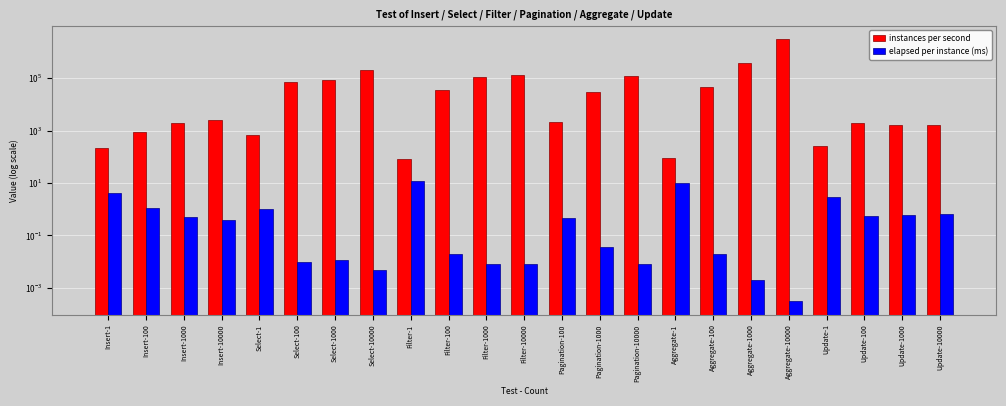

Which label corresponds to the smallest value in the chart?

Aggregate-10000